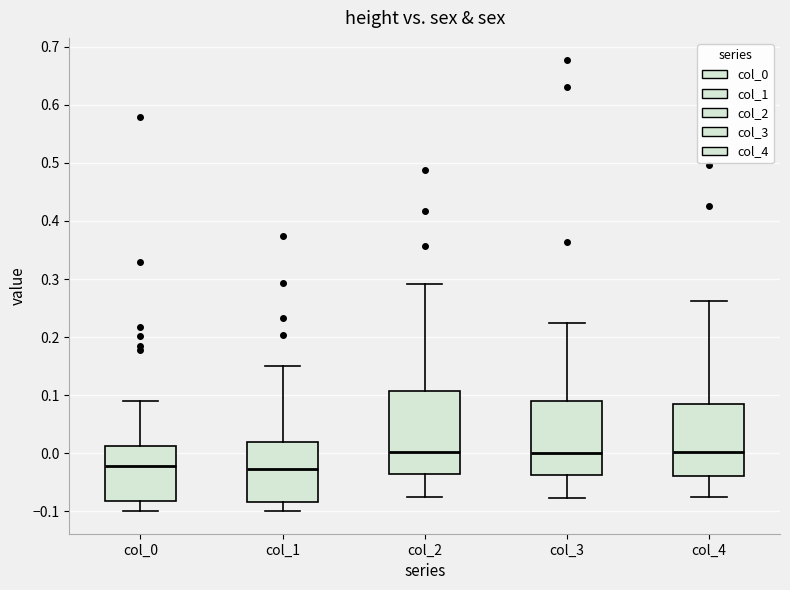

Where does the upper whisker of the box for col_4 end on the y-axis? The values are not printed on the chart, so give them approximately, as read against the axis.

0.26